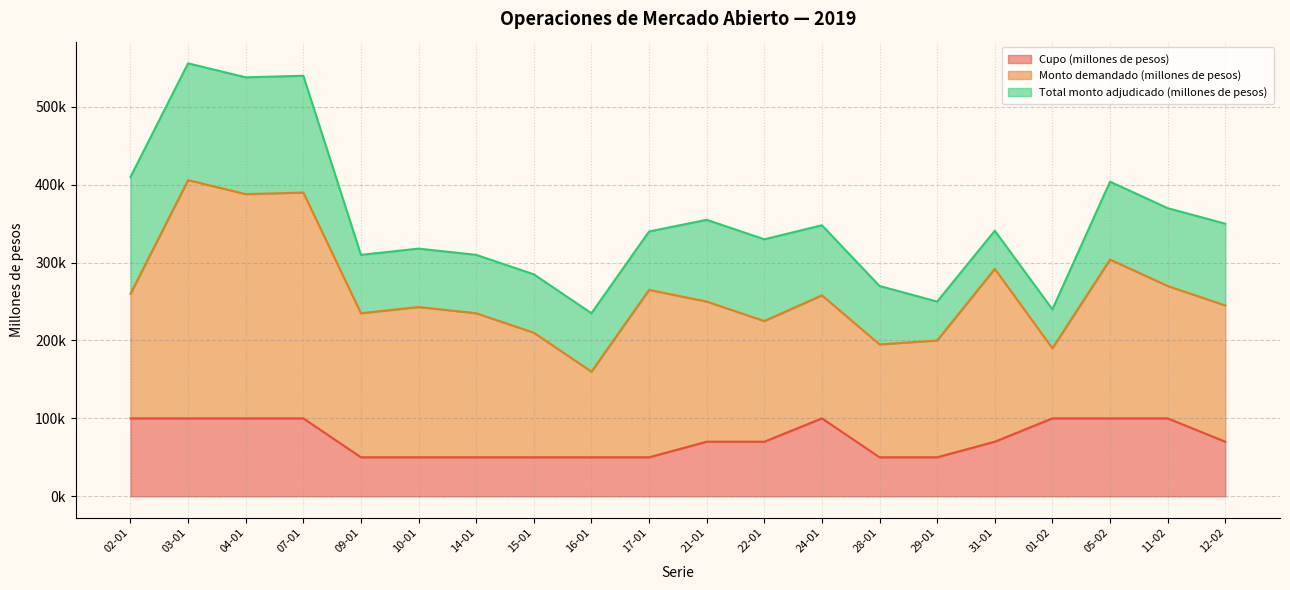

Which series has the widest spread of values?

Monto demandado (millones de pesos)